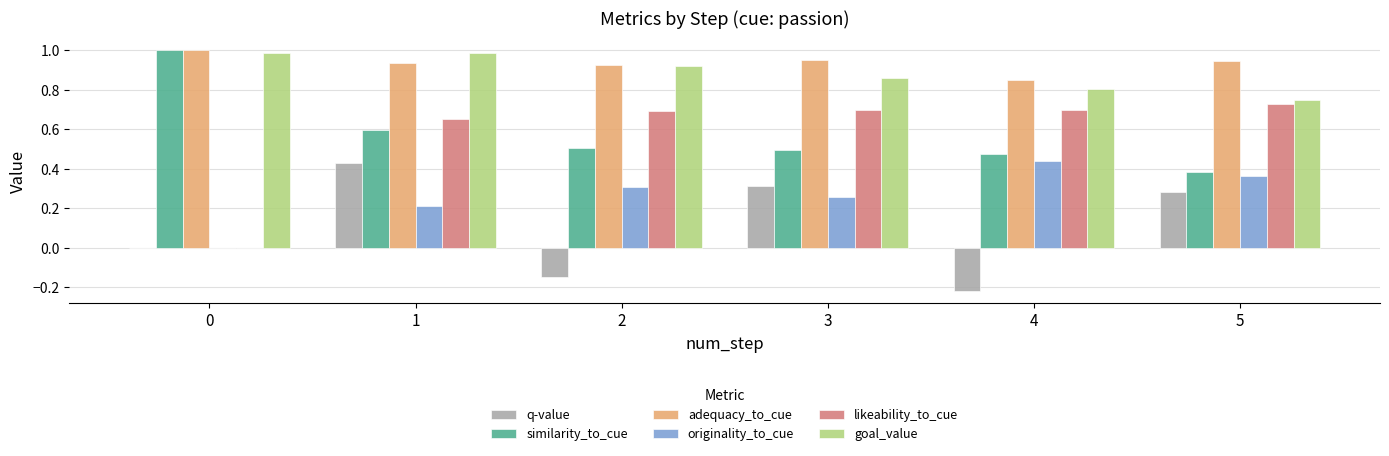

At which category is the sum across all series the highest?

1